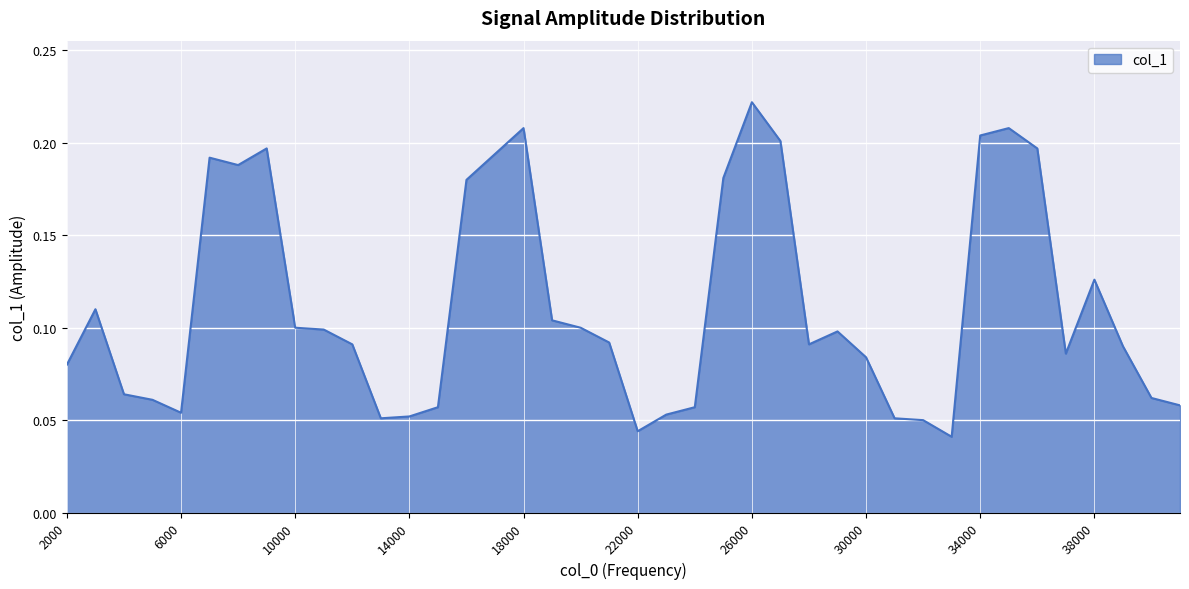

Reading left to right, extract all data points from this chart.

0.1	0.1	0.1	0.1	0.1	0.2	0.2	0.2	0.1	0.1	0.1	0.1	0.1	0.1	0.2	0.2	0.2	0.1	0.1	0.1	0.0	0.1	0.1	0.2	0.2	0.2	0.1	0.1	0.1	0.1	0.1	0.0	0.2	0.2	0.2	0.1	0.1	0.1	0.1	0.1